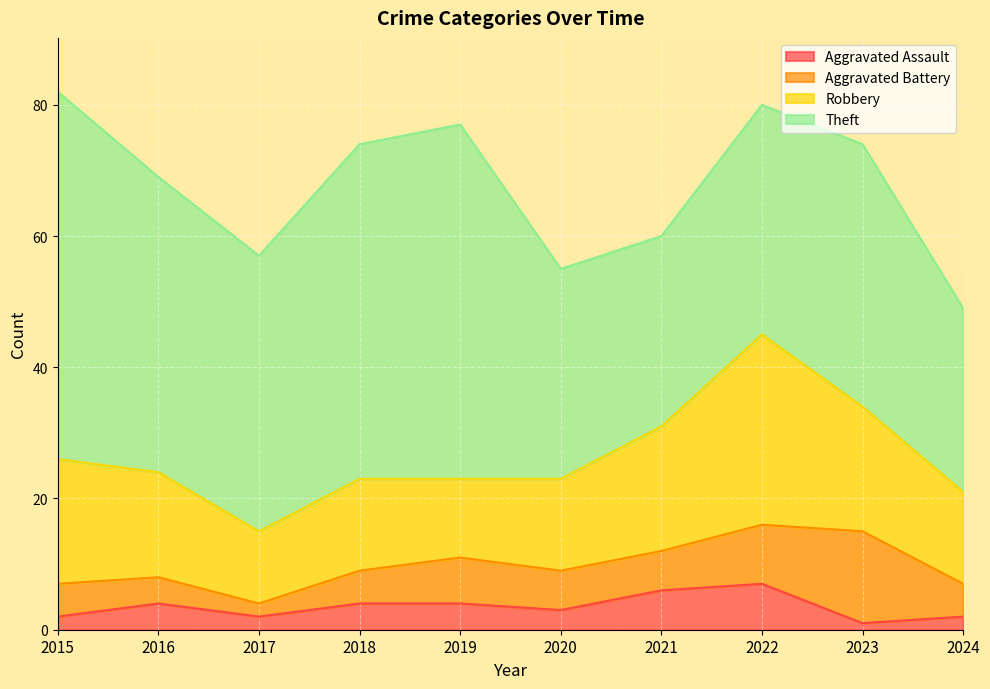

Which series has the widest spread of values?

Theft